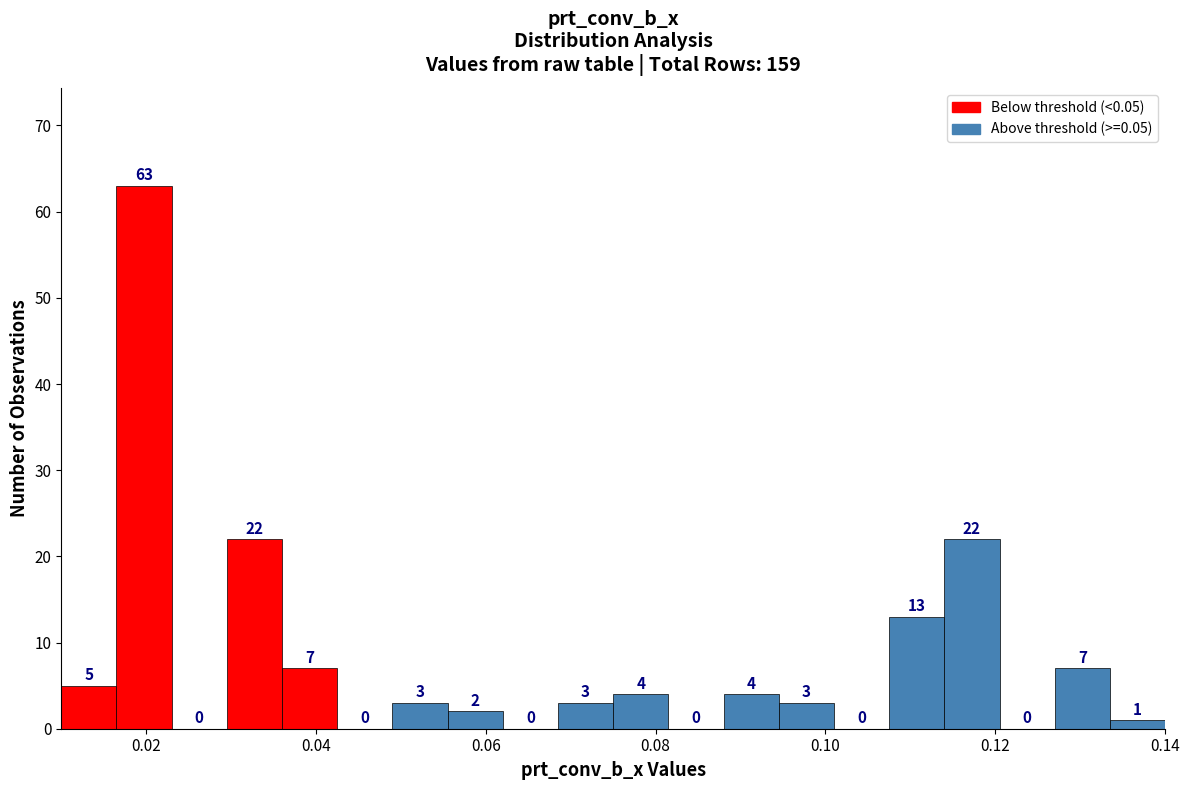

Around what value on the x-axis is the tallest bar? Give the approximate position of its centre, as read against the axis.

0.020